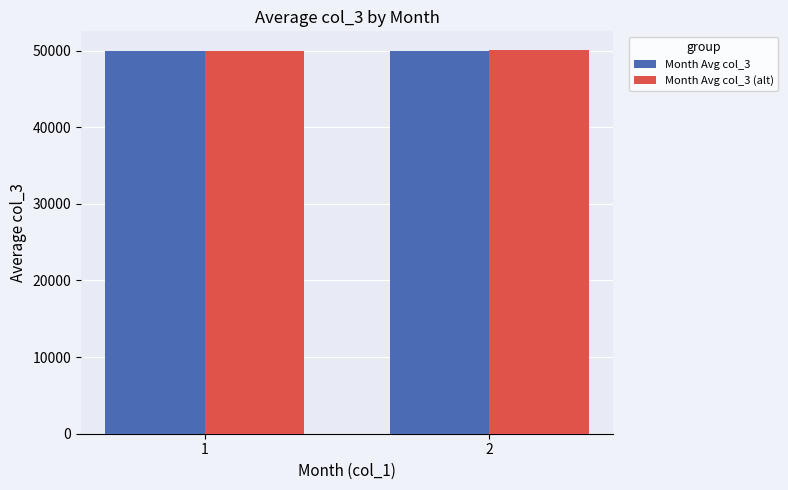

The value of Month Avg col_3 (alt) at 2 is 50021.0. True or false?

True